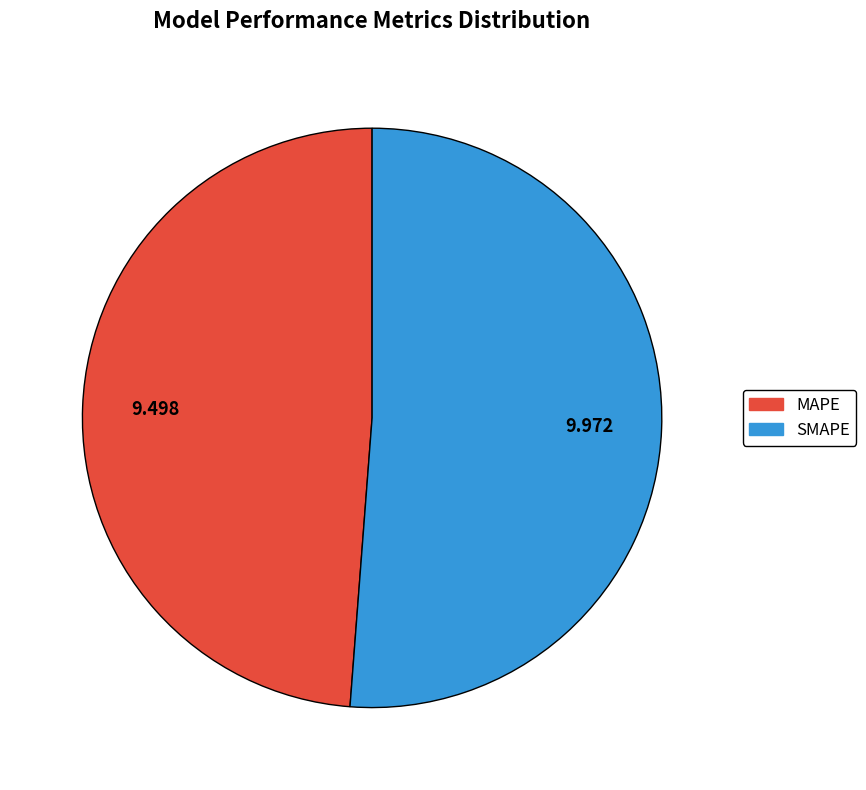

Does MAPE account for over 50% of the chart?

No